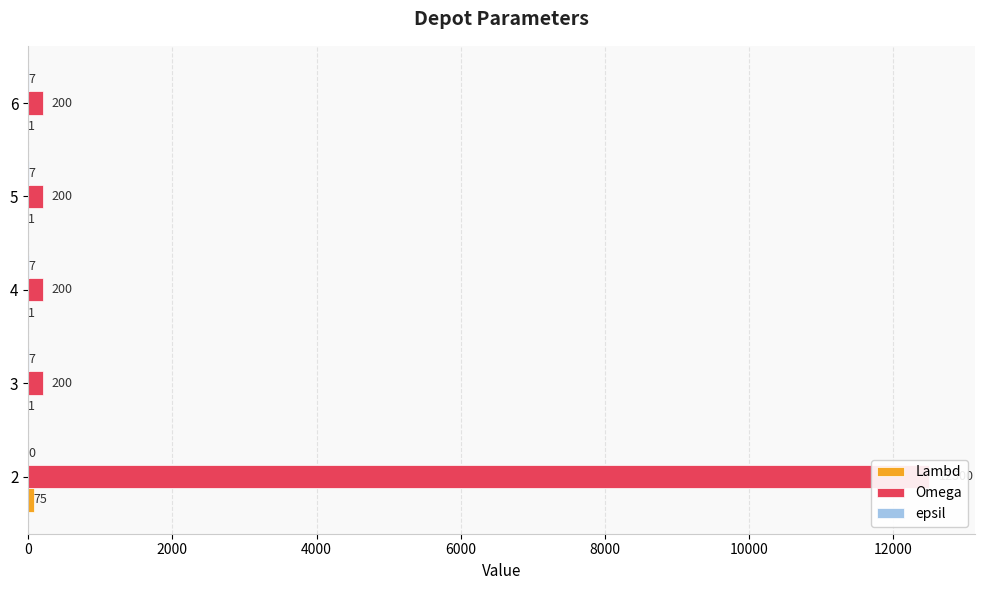

Does the chart contain any negative values?

No